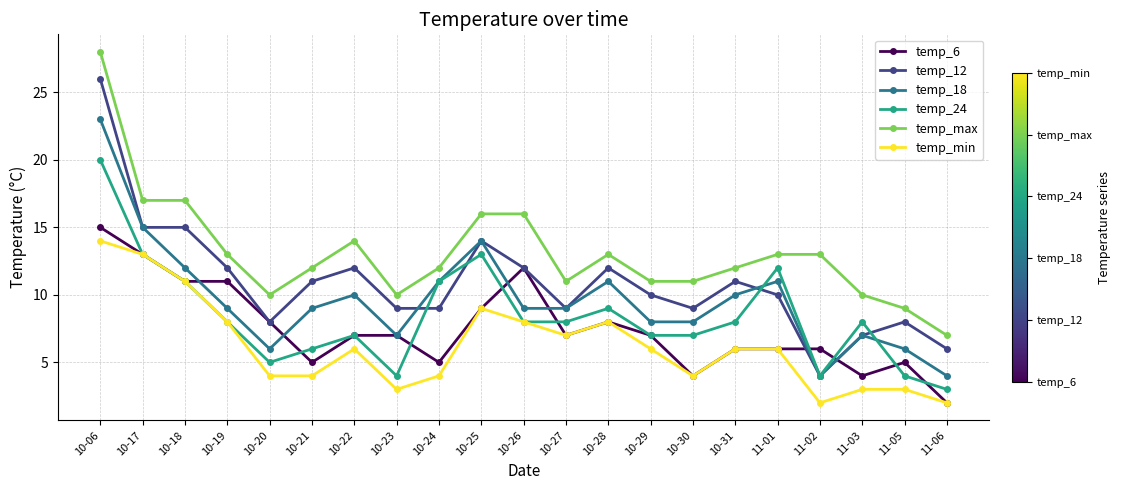

Where is the first local minimum for temp_24?

10-20